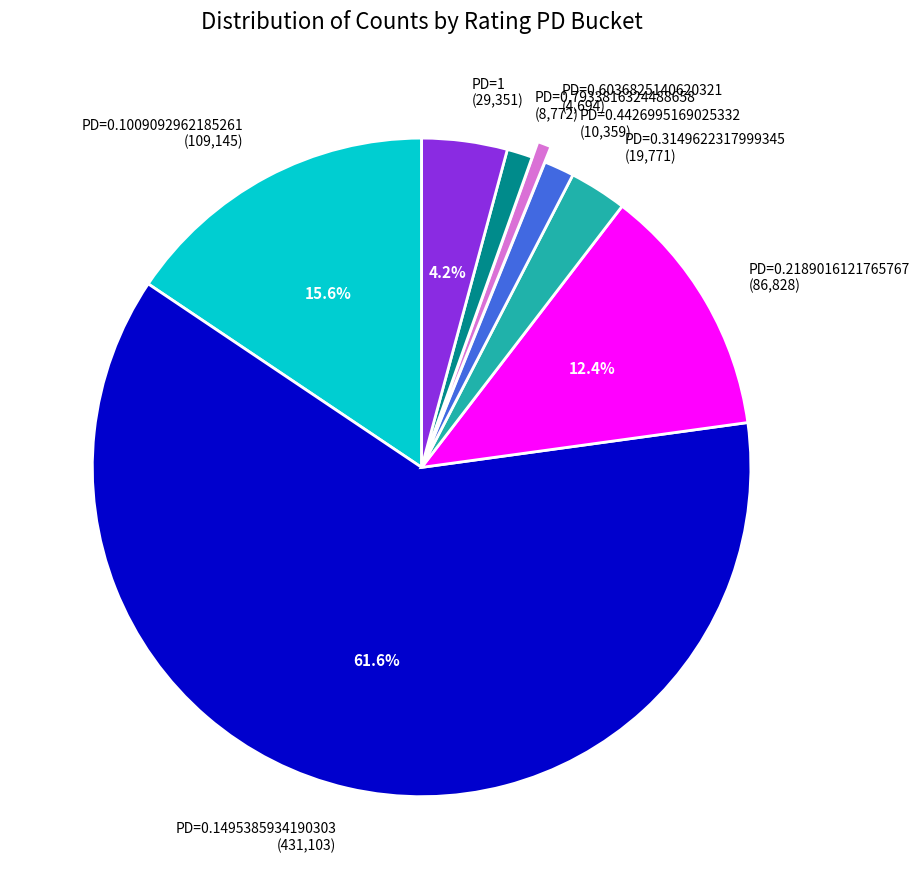

Is there any slice that represents more than half of the pie?

Yes